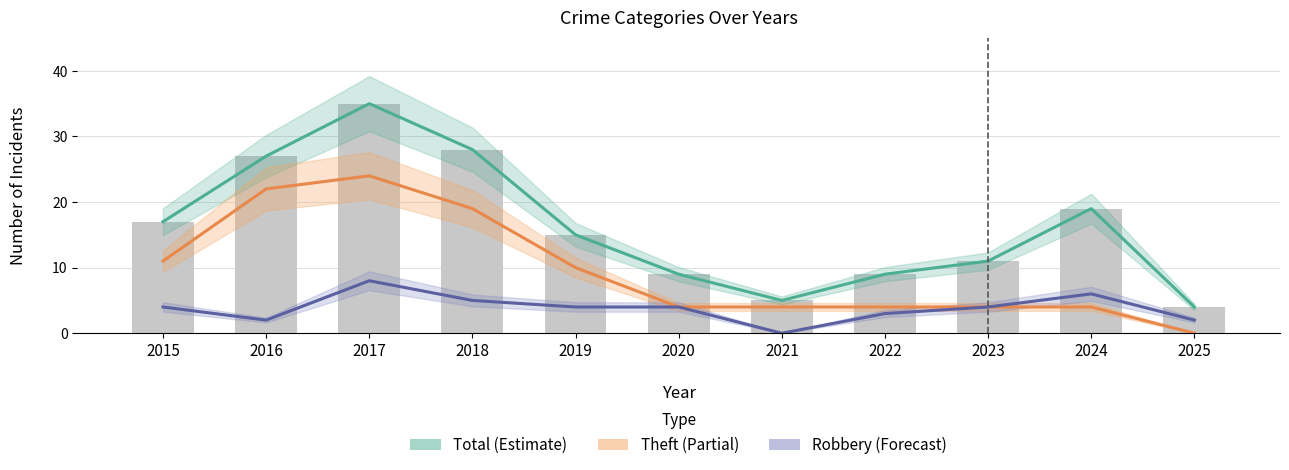

Which category has the highest value in the Total (Estimate) series?

2017